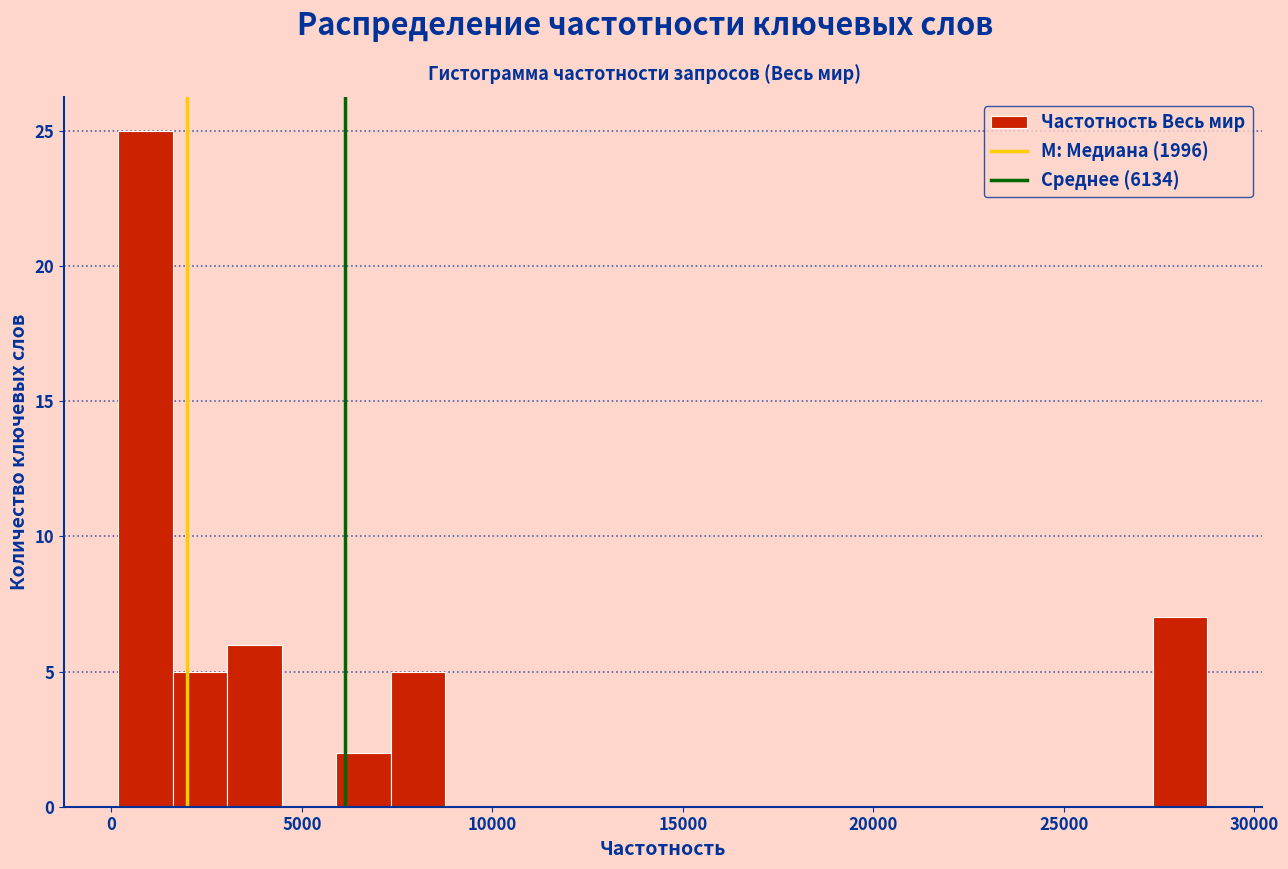

Around what value on the x-axis is the tallest bar? Give the approximate position of its centre, as read against the axis.

1000